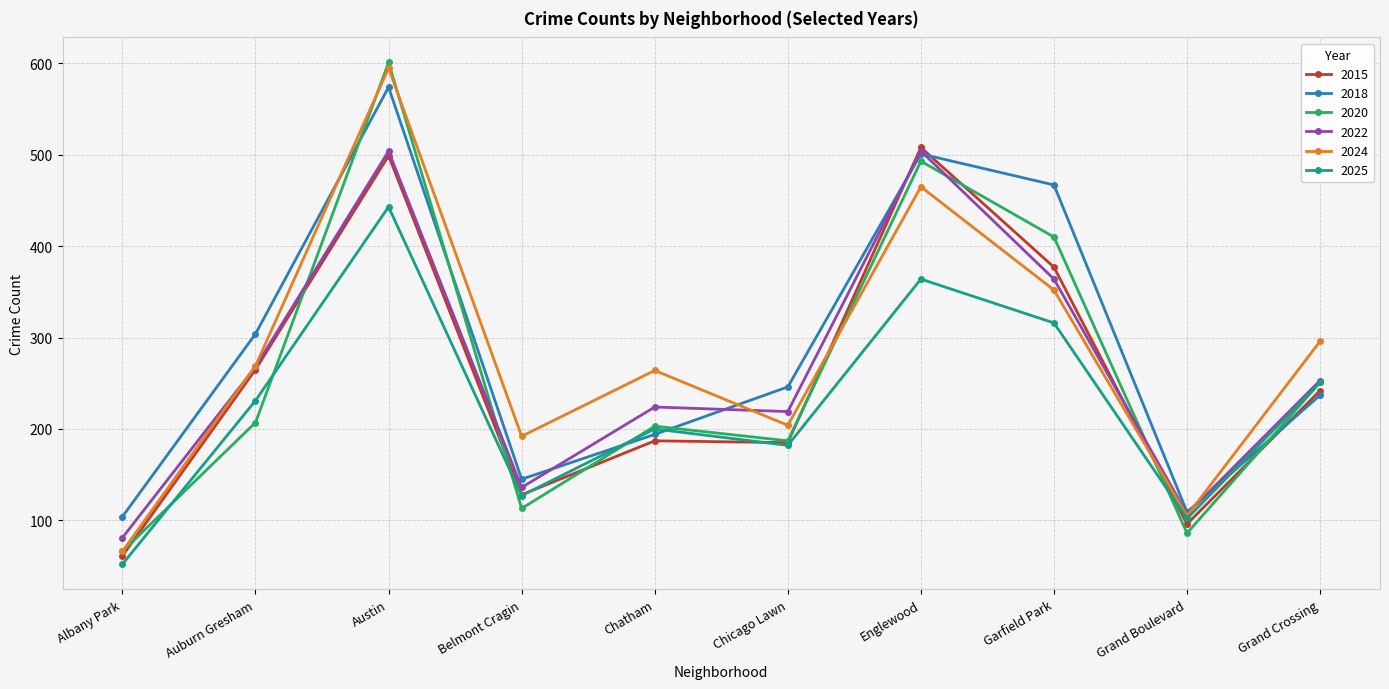

Where does the 2022 series first go above 253?

Auburn Gresham